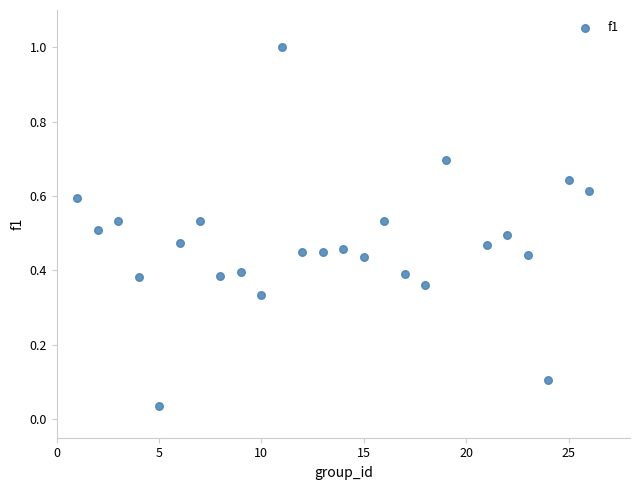

What is the range of X values (max minus min)?

25.0